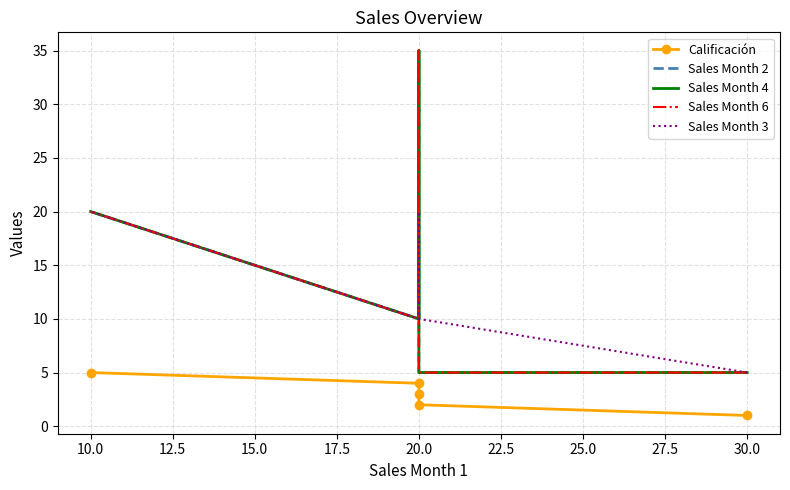

Which series has the largest total across all categories?

Sales Month 2